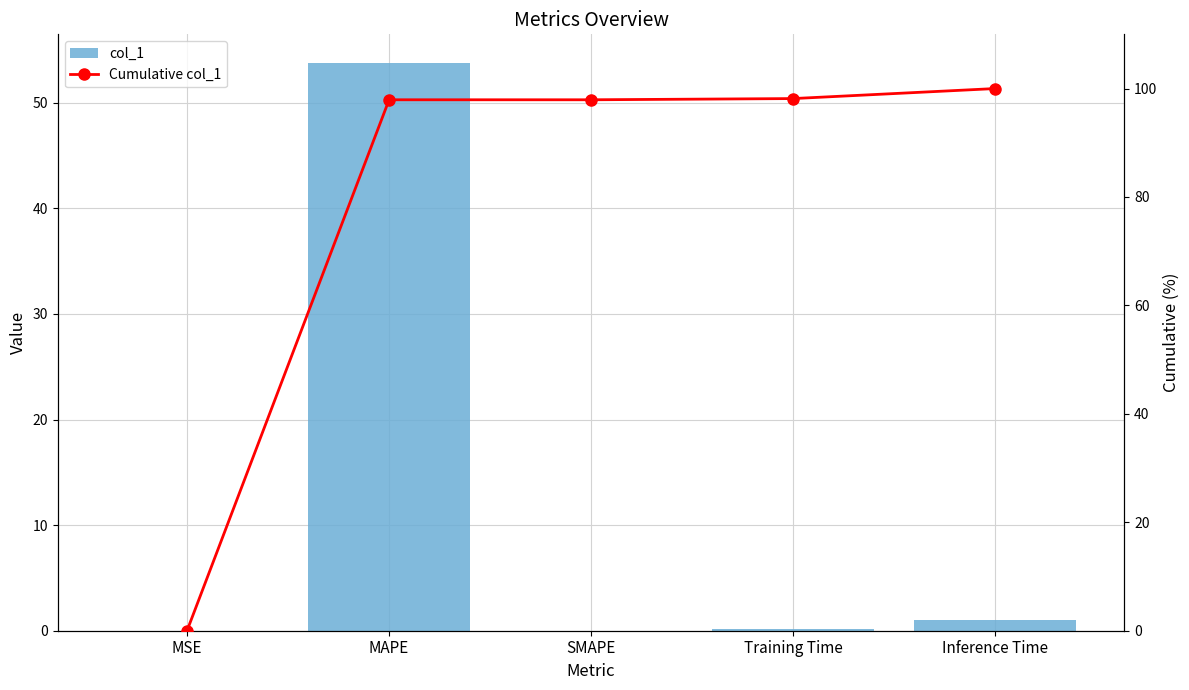

What is the difference between the col_1 values at Inference Time and SMAPE?

1.0